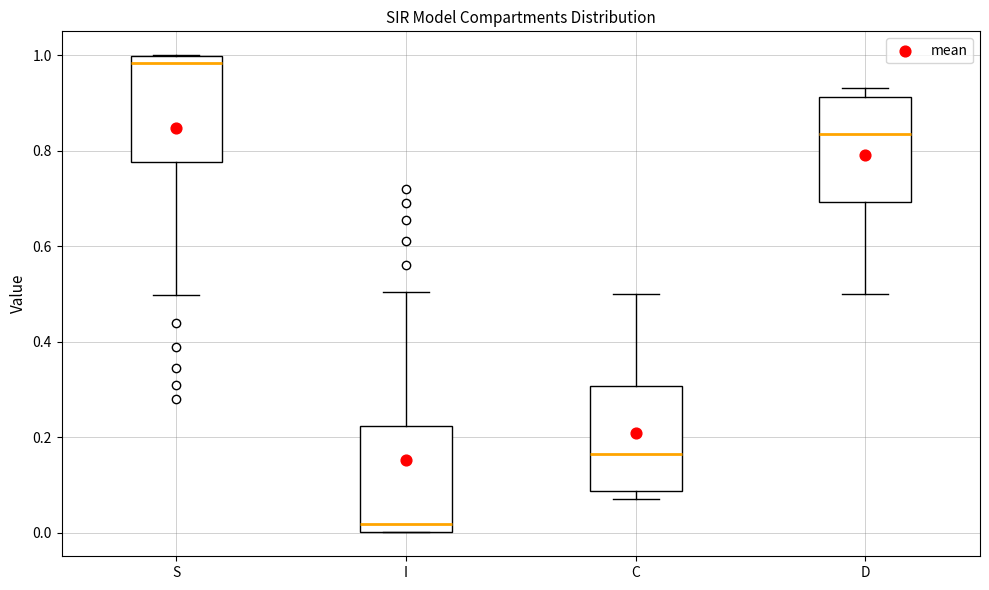

Which box has the highest median line?

S